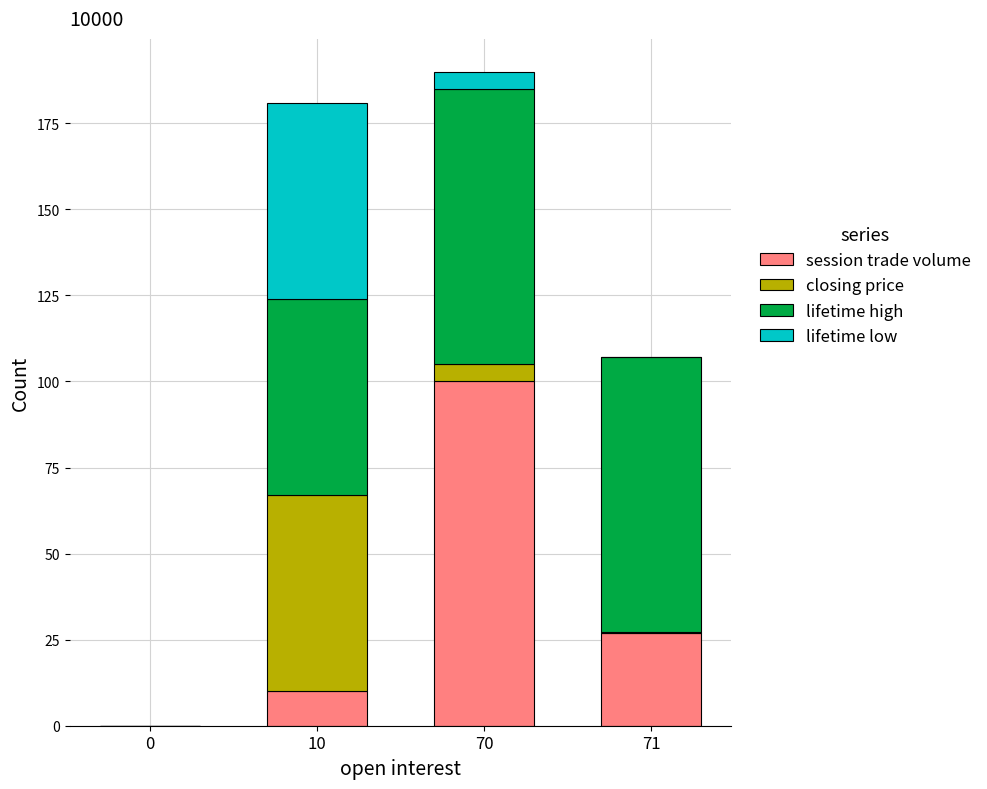

Count the number of data series in this chart.

4